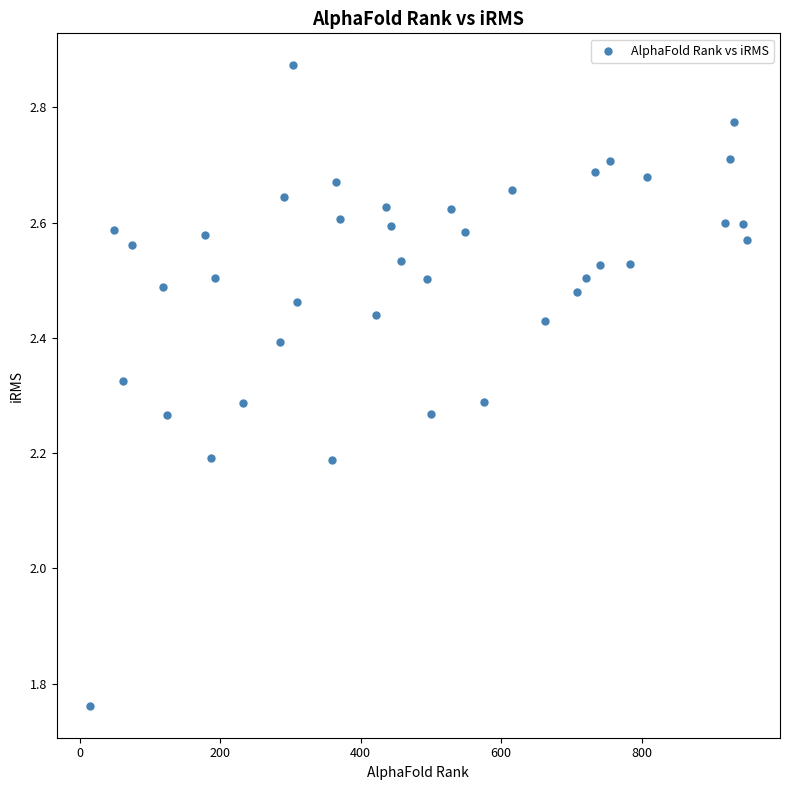

What is the range of X values (max minus min)?

936.0